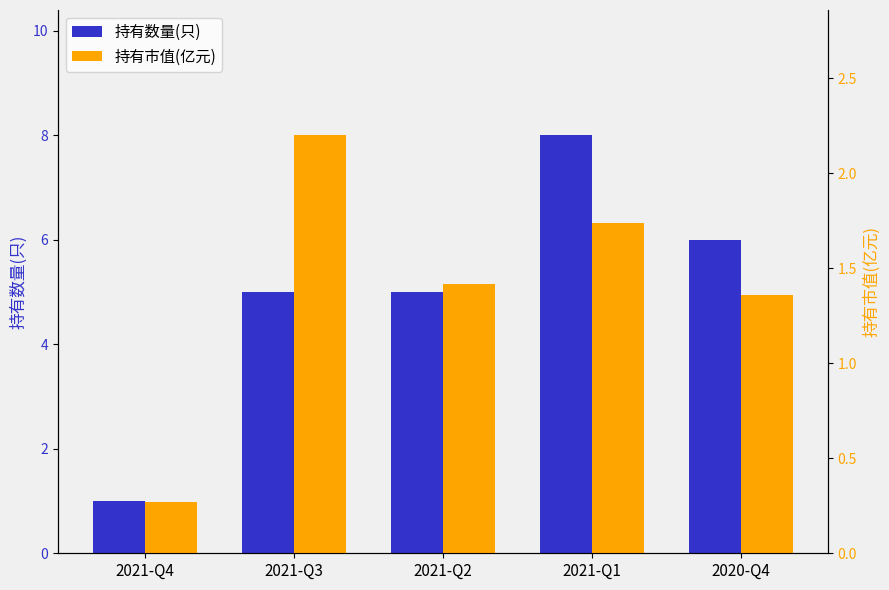

How many groups of bars are there?

5